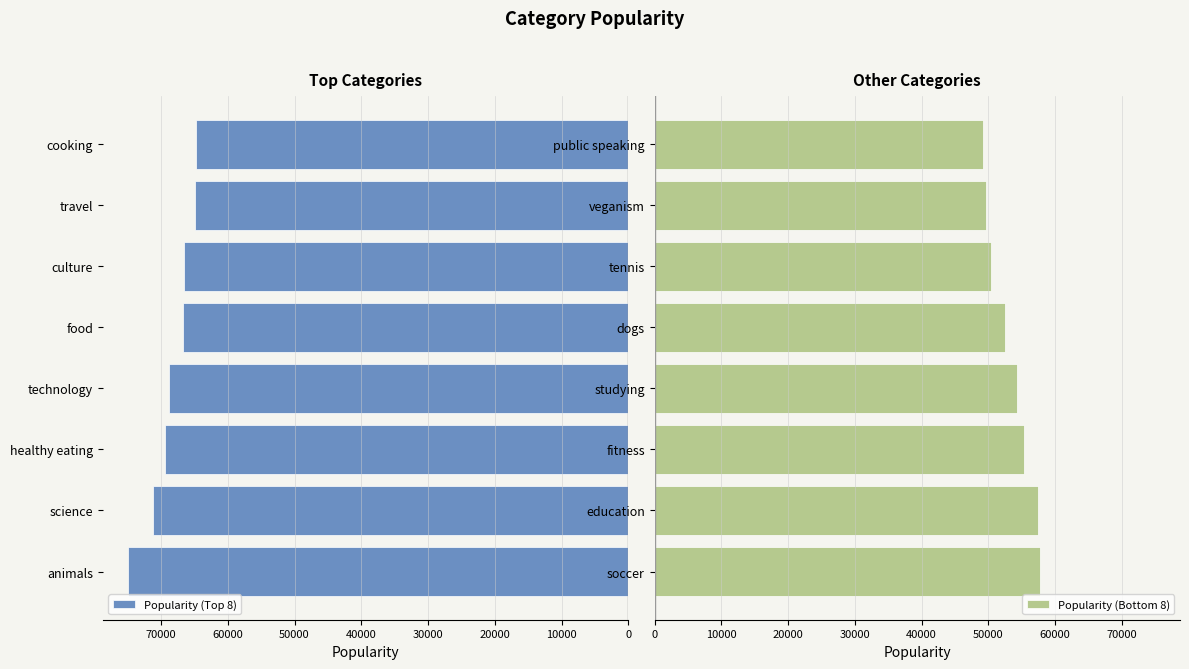

The value of Popularity (Top 8) at animals is 74965. True or false?

True